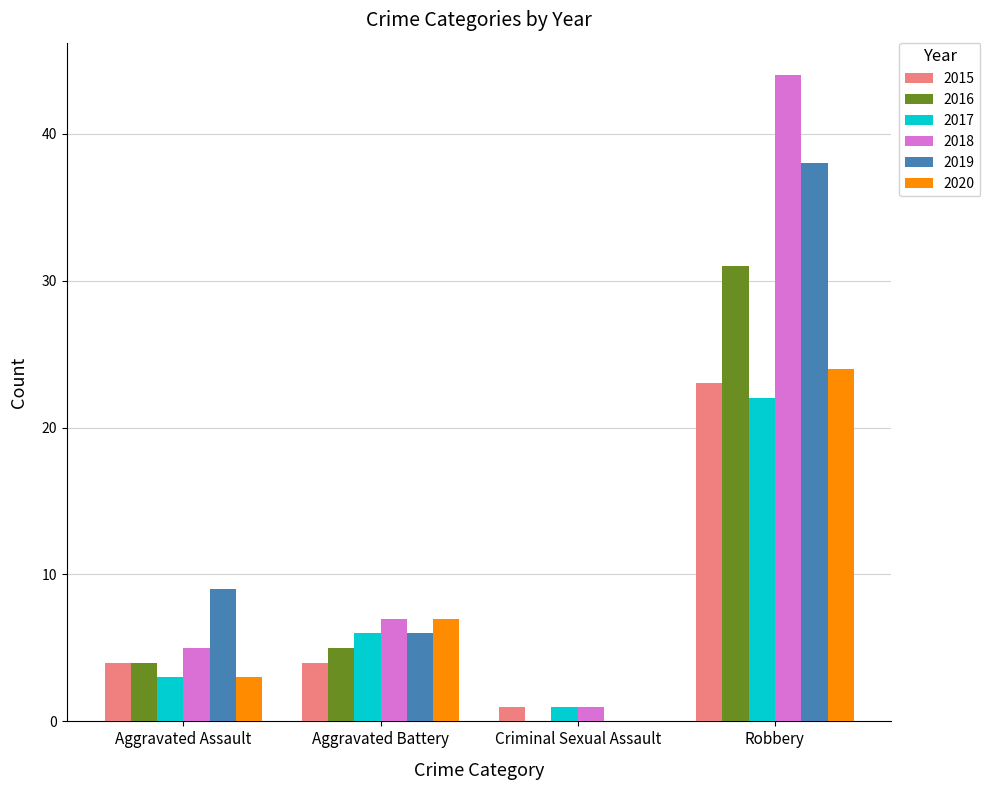

What is the sum of the 2020 values at Robbery and Criminal Sexual Assault?

24